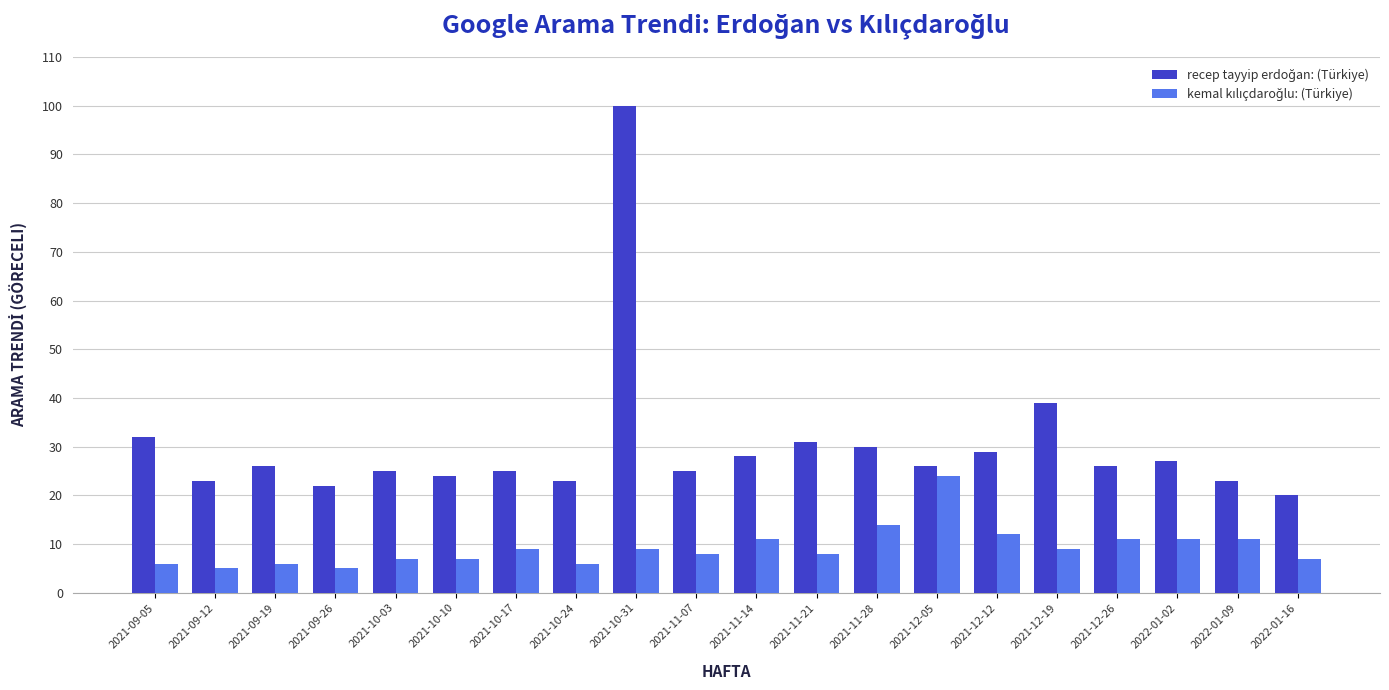

What is the total value across all series at 2021-11-21?

39